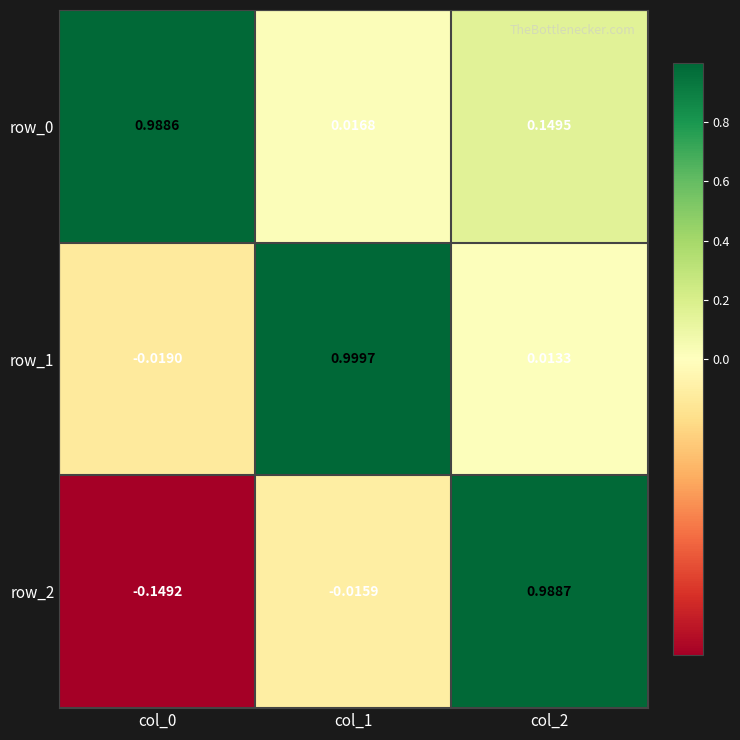

Is the value of row_0 at col_0 greater than the value of row_2 at col_0?

Yes